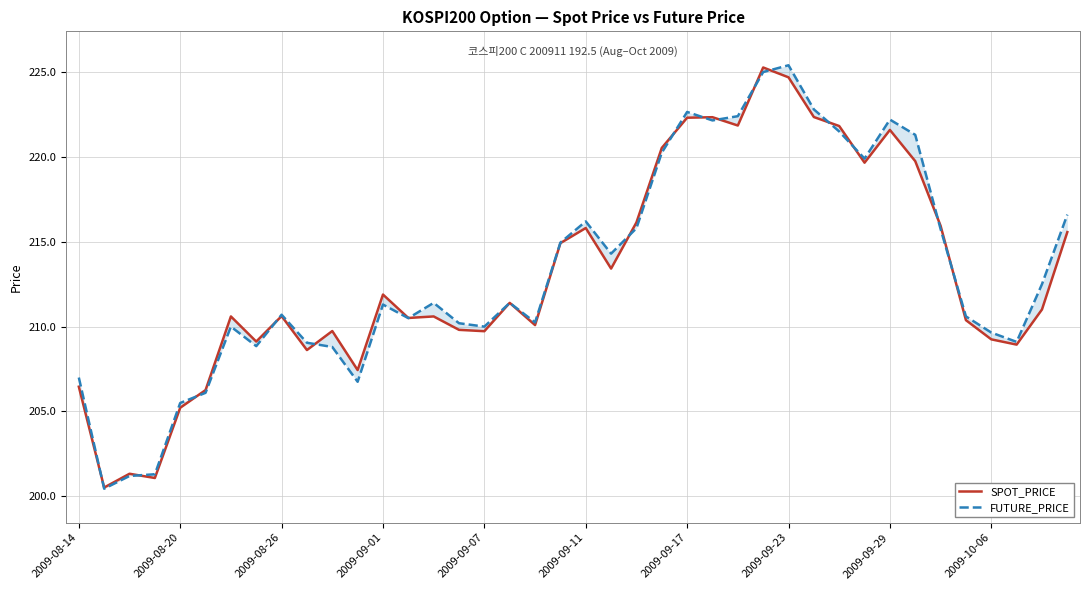

Which series has the largest total across all categories?

FUTURE_PRICE